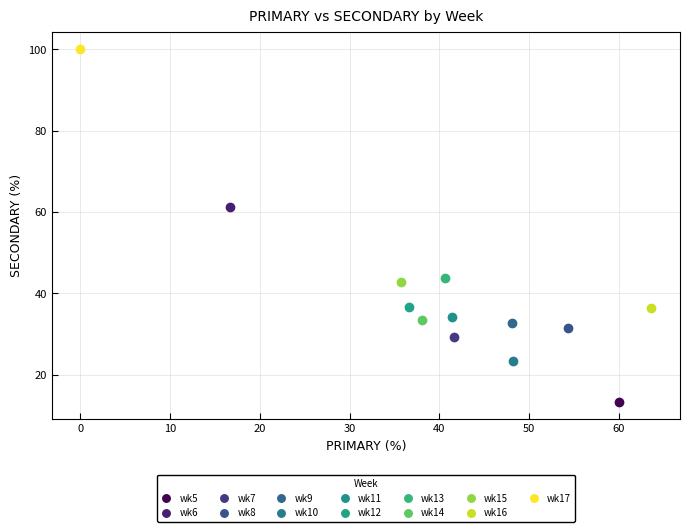

Which series contains the highest Y value?

wk17